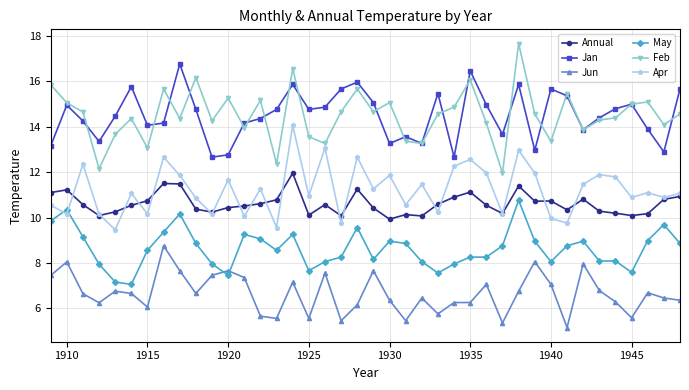

How many series are shown in this chart?

6